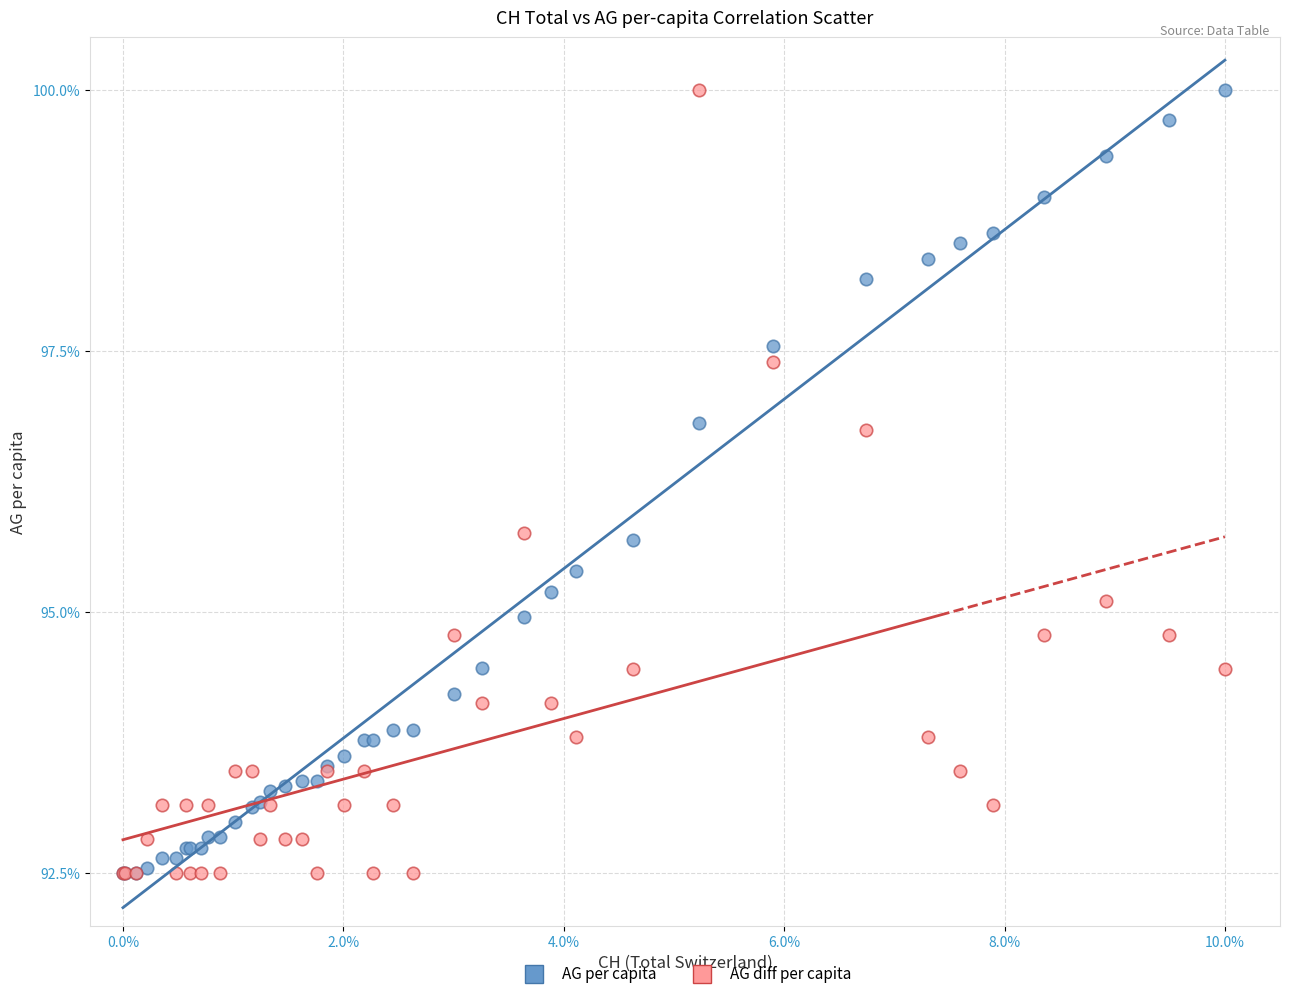

What are all the series names shown in the legend?

AG per capita, AG diff per capita